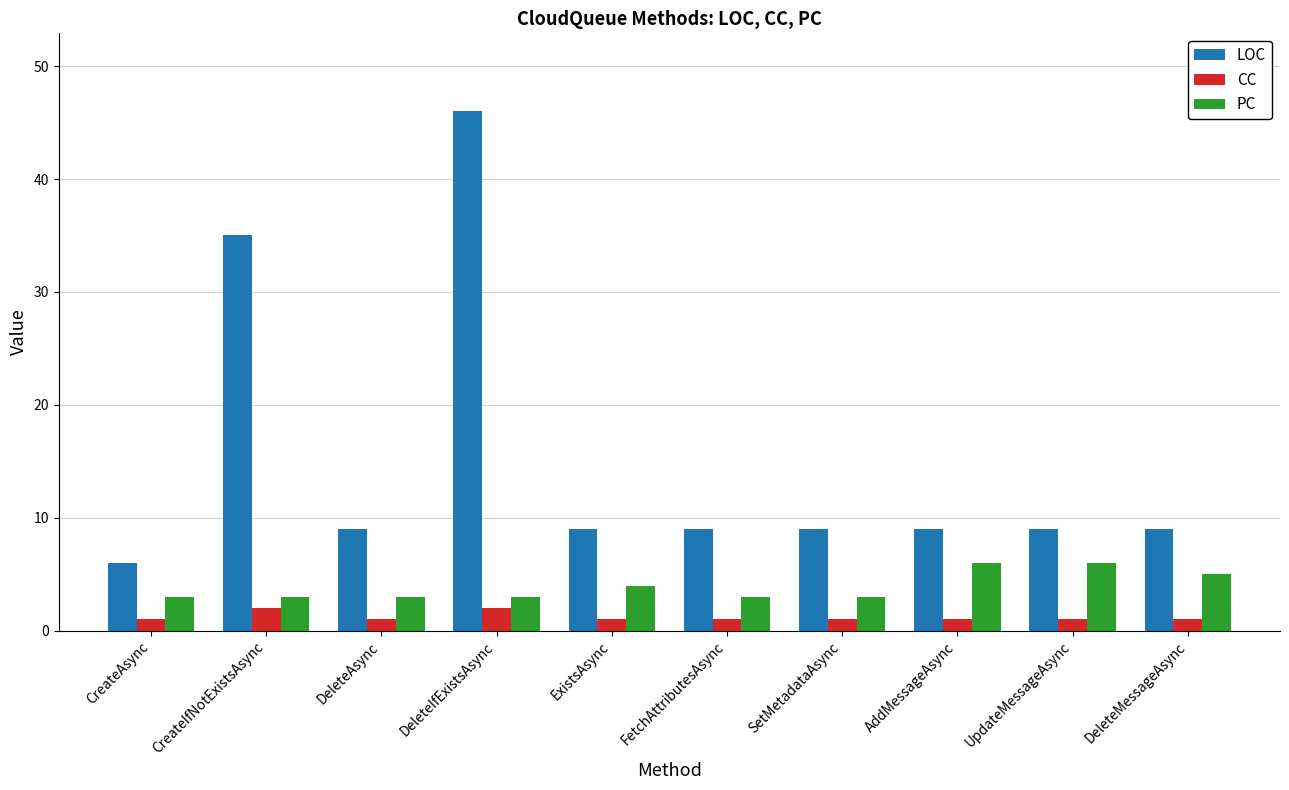

Rank the series at ExistsAsync from highest to lowest value.

LOC, PC, CC